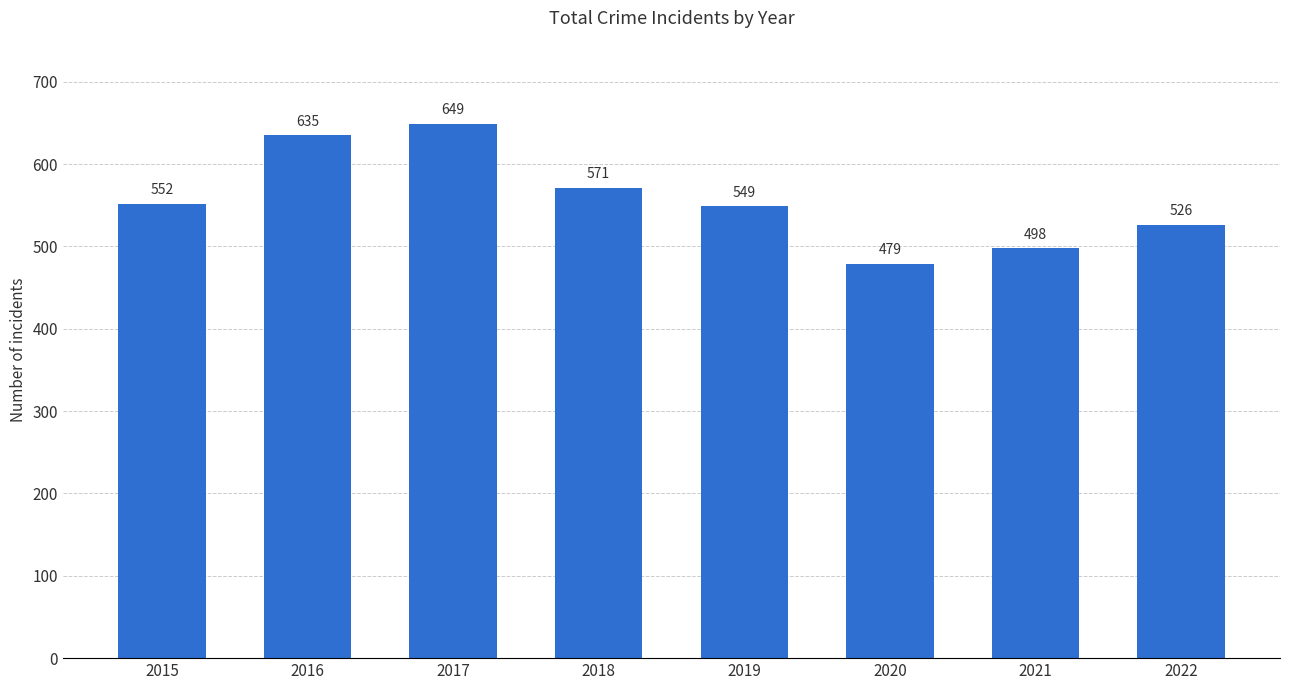

Reading left to right, what are all the values shown in this chart?

2015=552	2016=635	2017=649	2018=571	2019=549	2020=479	2021=498	2022=526